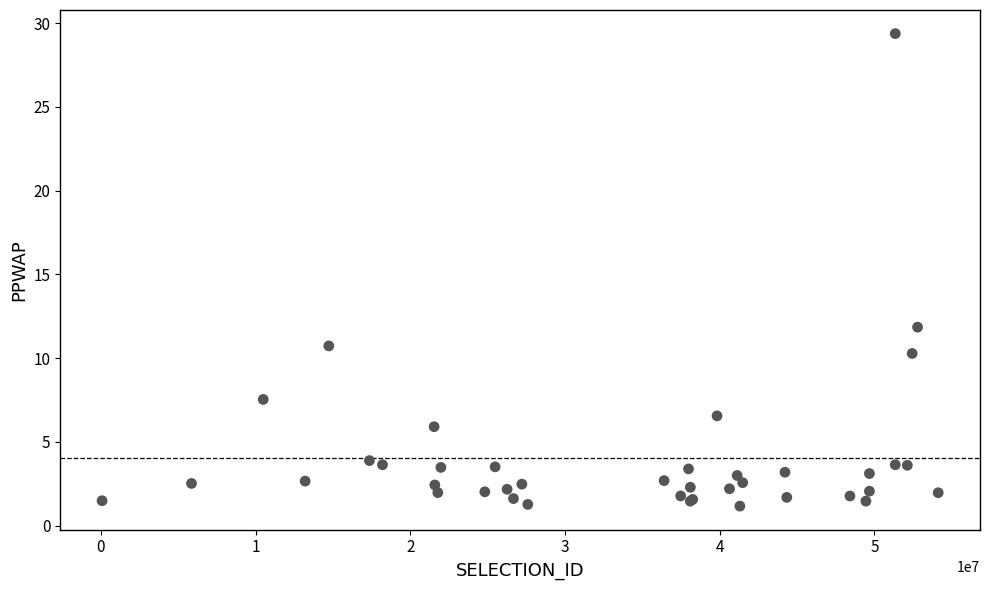

What Y value in the scatter plot is closest to 15?

11.8